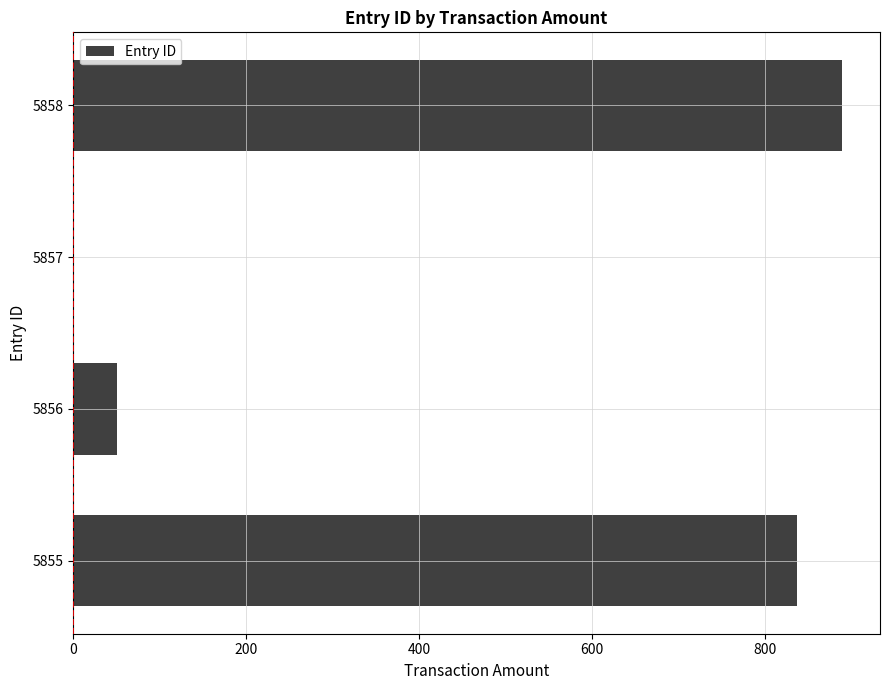

Which category has the highest value across all series?

5858